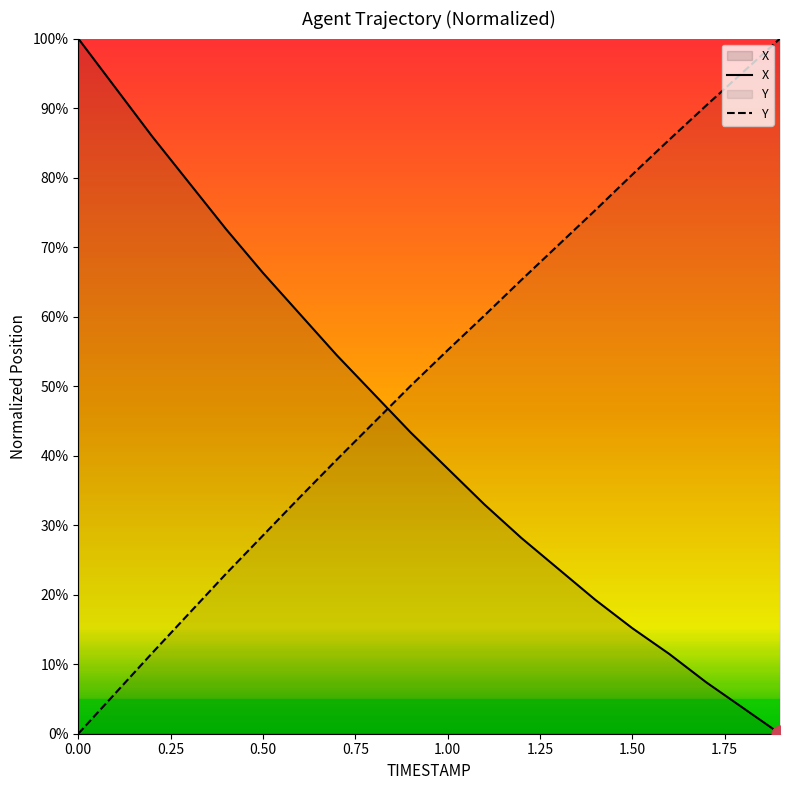

True or false: X has more than 1 interior local peaks.

False